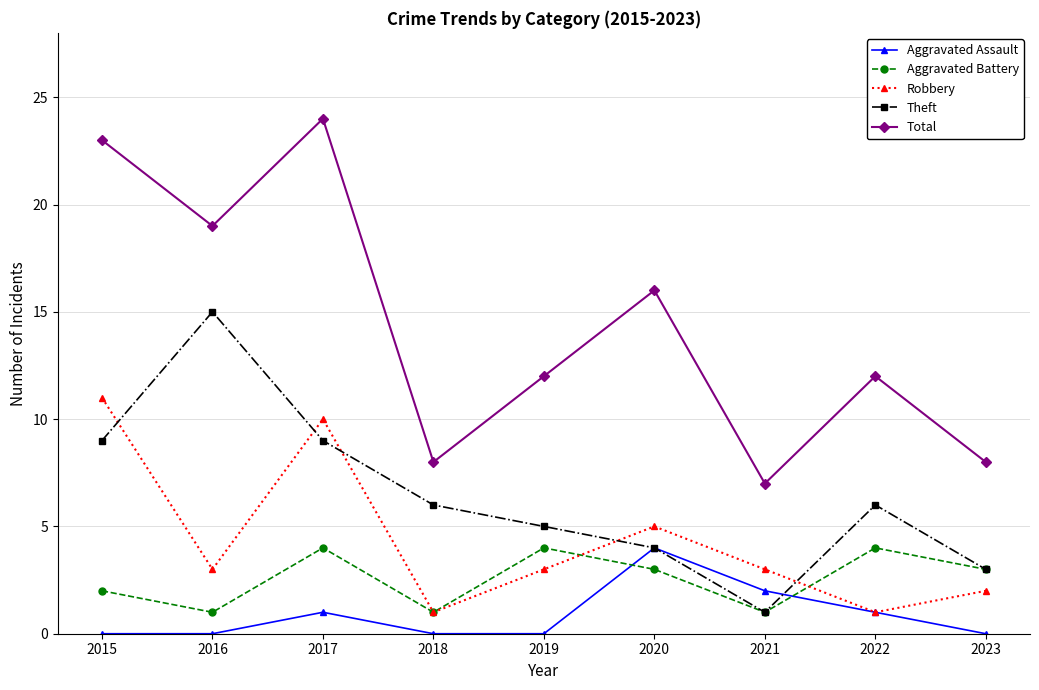

At which category does Aggravated Battery reach its first local peak?

2017